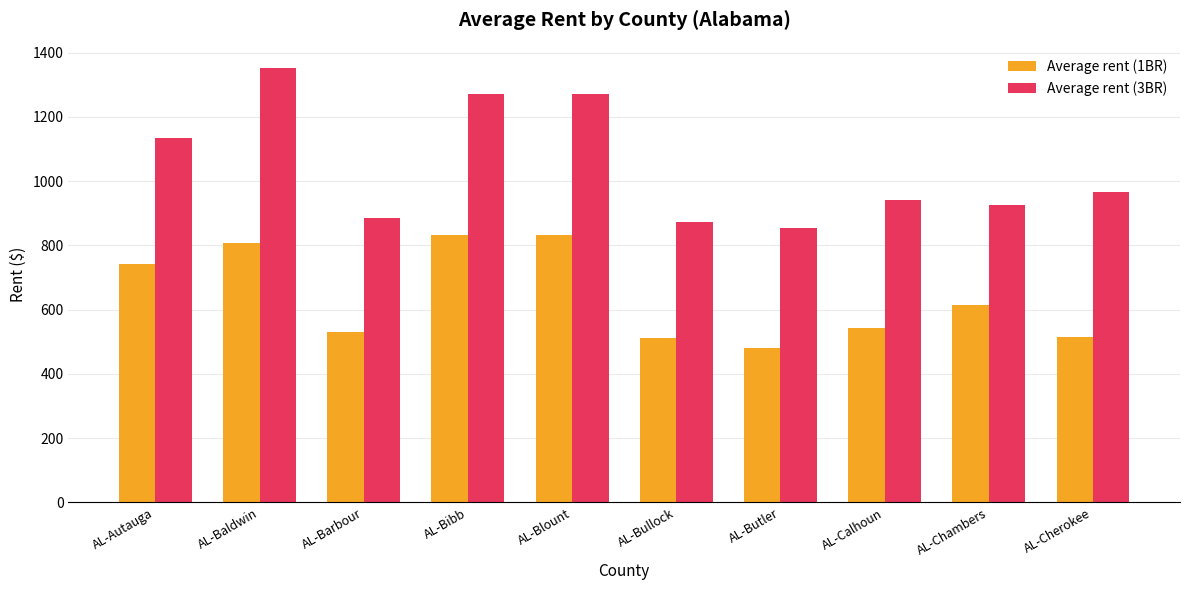

Which series has the widest spread of values?

Average rent (3BR)